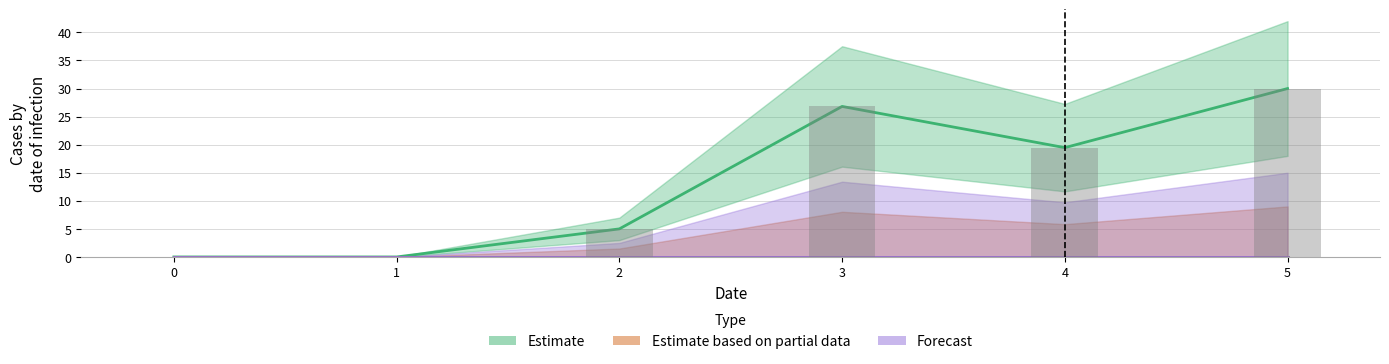

At which label does Estimate first exceed 19?

3